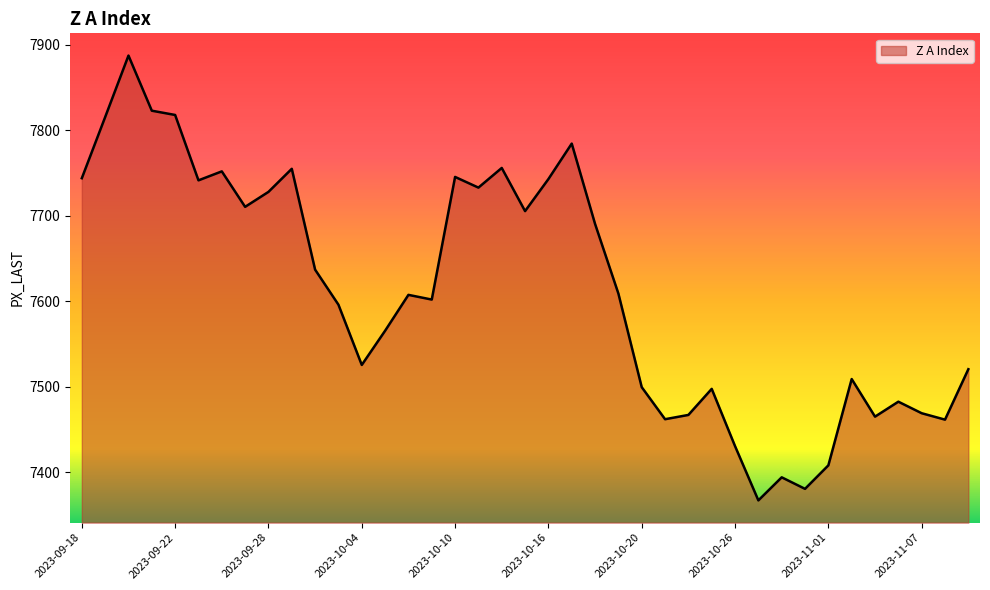

What is the difference between the maximum and minimum values?

520.5